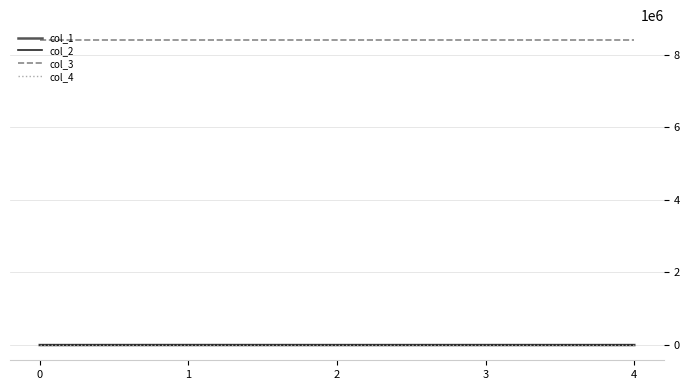

Is the value of col_2 at 2 greater than the value of col_3 at 1?

No